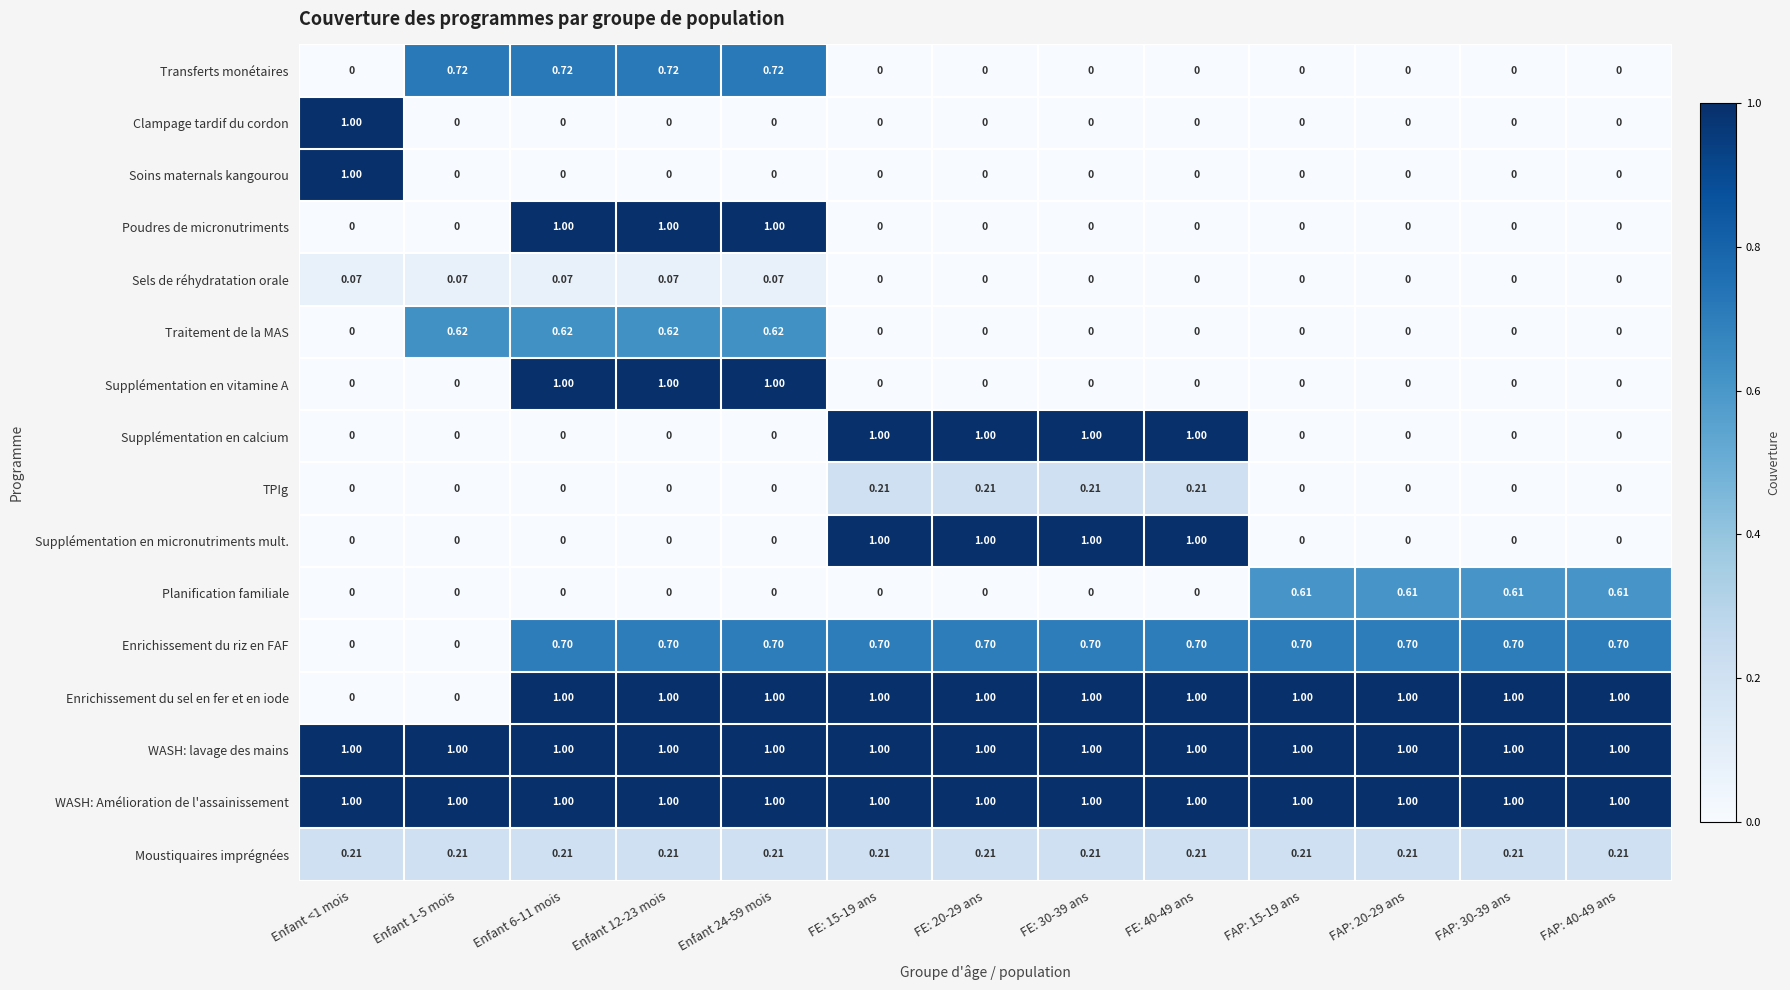

How many values in Supplémentation en micronutriments mult. are above zero?

4